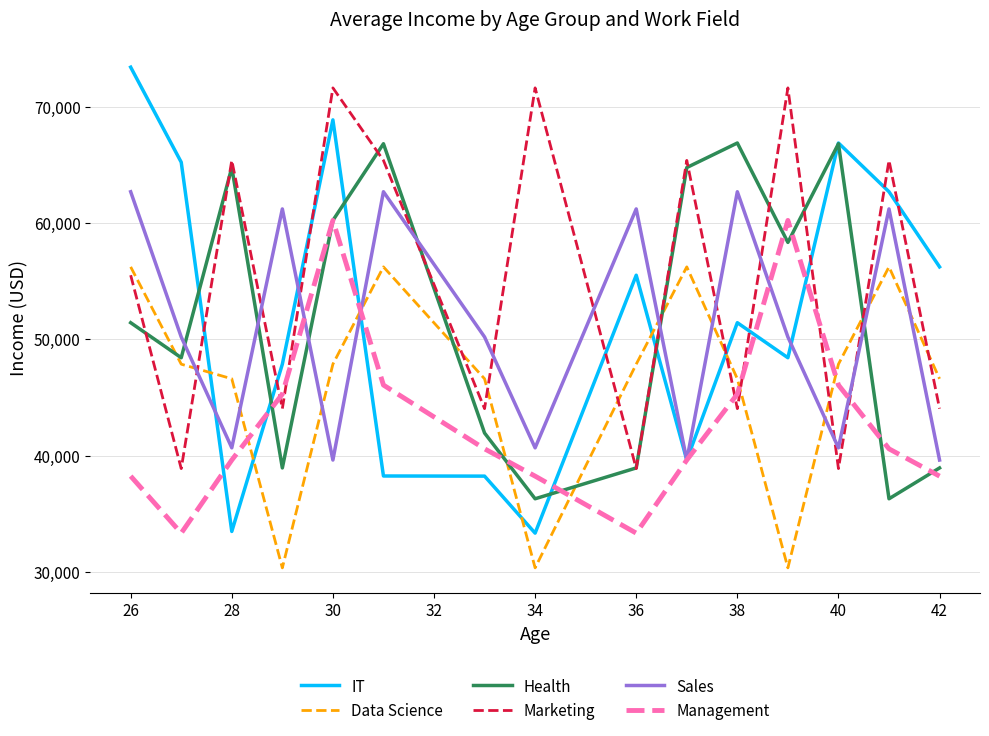

Does the chart have visible grid lines?

Yes